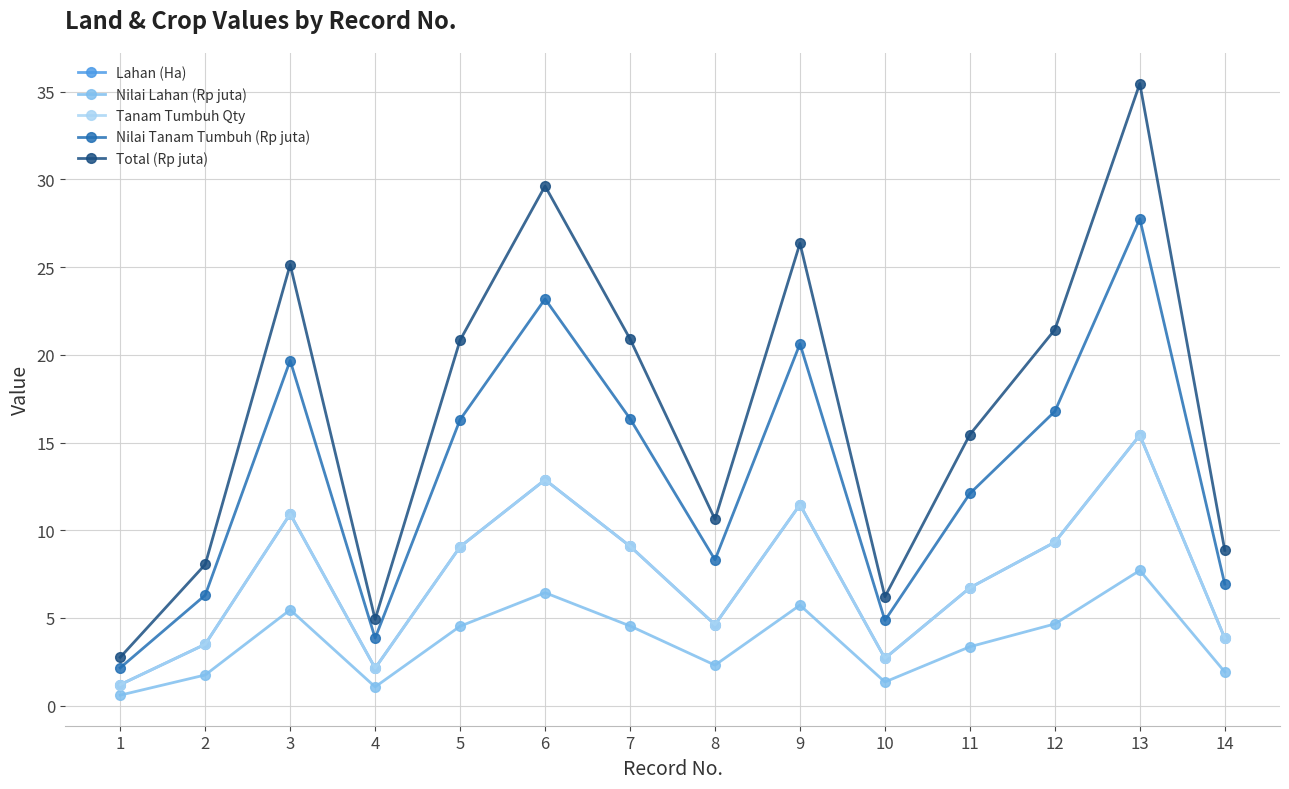

True or false: Nilai Lahan (Rp juta) and Tanam Tumbuh Qty intersect in this chart.

False